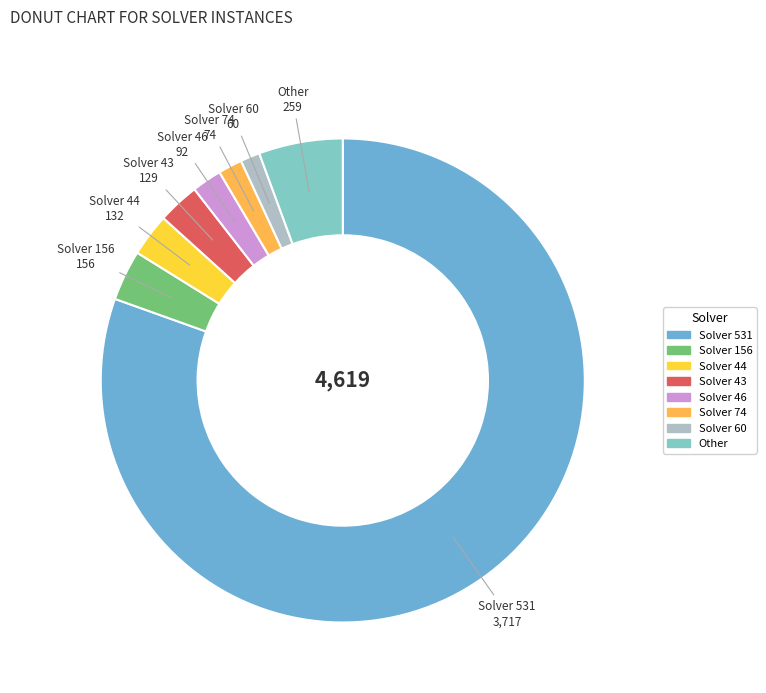

How many segments does this pie chart have?

8